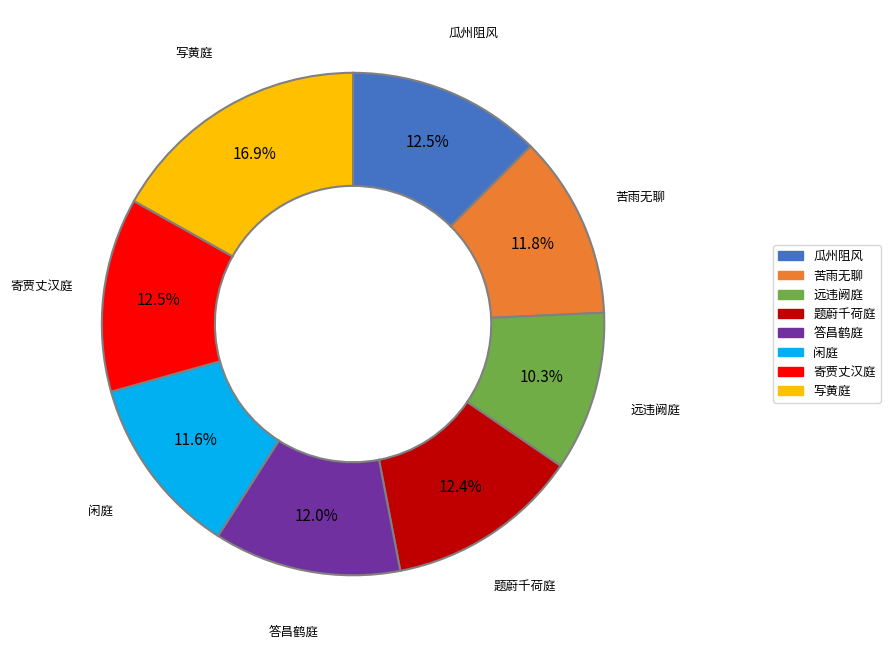

Approximately how many times larger is the value at 题蔚千荷庭 compared to 苦雨无聊?

1.1